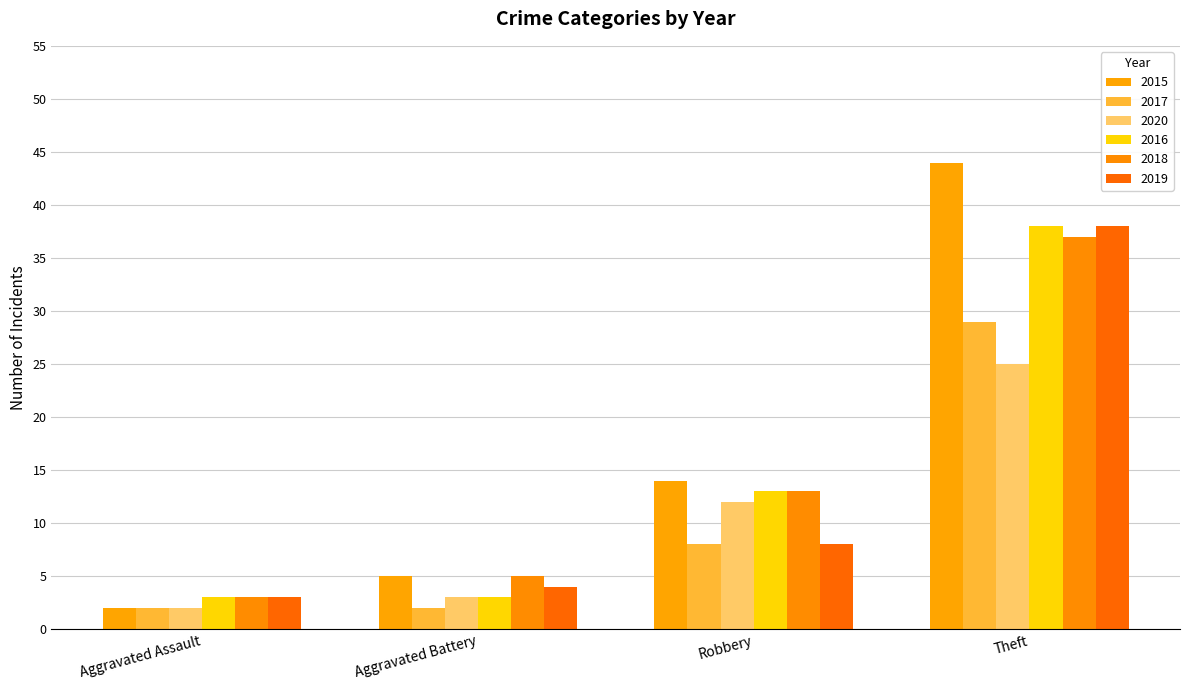

Which category has the highest value across all series?

Theft